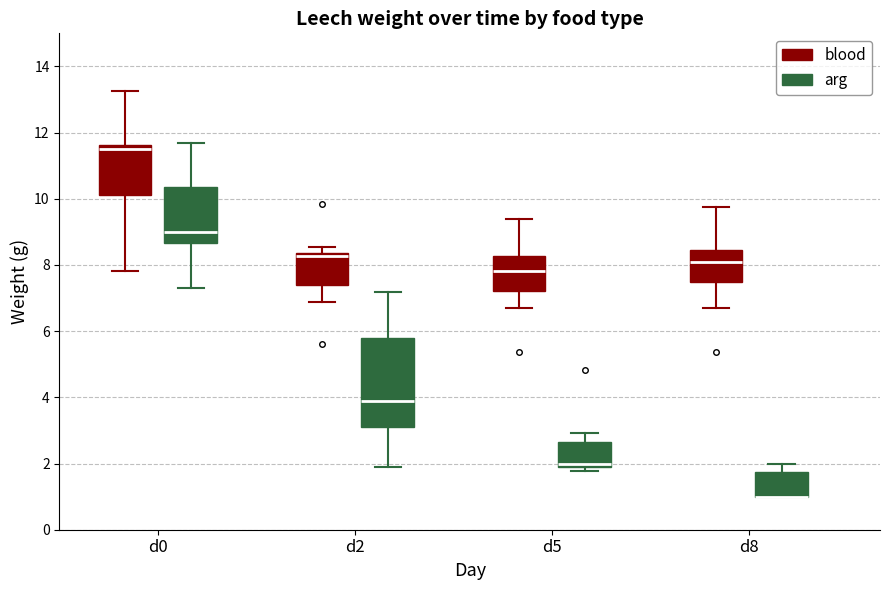

Reading left to right, read every box against the y-axis: the position of its median line, the range the box covers, and the ends of its whiskers. The values are not printed on the chart, so give them approximately, as read against the axis.

d0 (blood): median 11.6 (just below the box's upper edge), box 10.2 to 11.6, whiskers 7.8 to 13.2
d0 (arg): median 9.0, box 8.6 to 10.4, whiskers 7.2 to 11.8
d2 (blood): median 8.2, box 7.4 to 8.4, whiskers 6.8 to 8.6
d2 (arg): median 3.8, box 3.0 to 5.8, whiskers 2.0 to 7.2
d5 (blood): median 7.8, box 7.2 to 8.2, whiskers 6.6 to 9.4
d5 (arg): median 2.0, box 1.8 to 2.6, whiskers 1.8 (just below the box's lower edge) to 3.0
d8 (blood): median 8.0, box 7.4 to 8.4, whiskers 6.6 to 9.8
d8 (arg): median 1.0 (drawn on the box's lower edge), box 1.0 to 1.8, whiskers 1.0 to 2.0